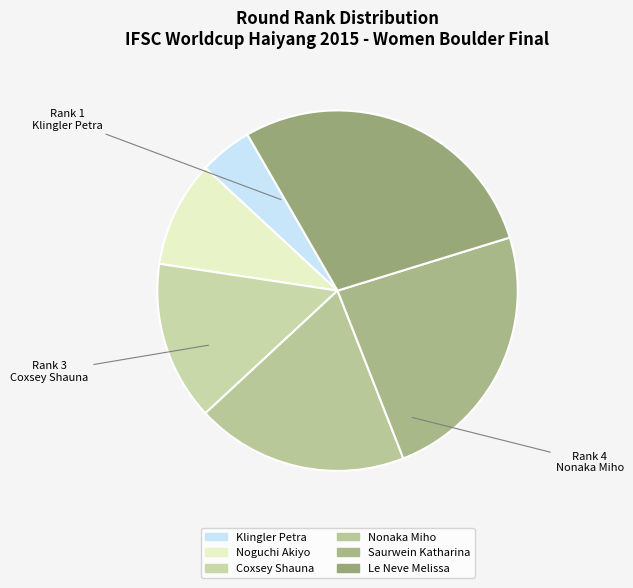

To the nearest percent, what is the average slice percentage?

17%